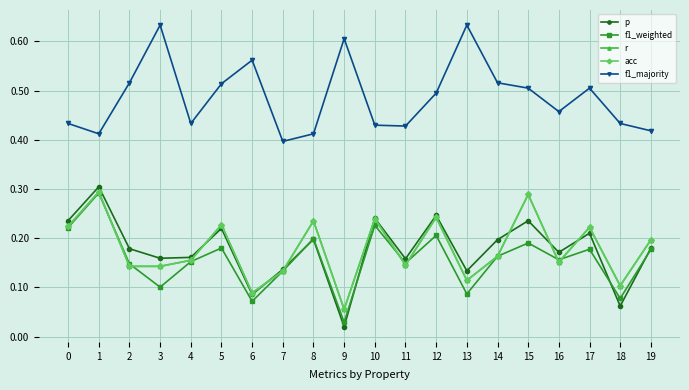

Which series changed the most between 5 and 17?

p